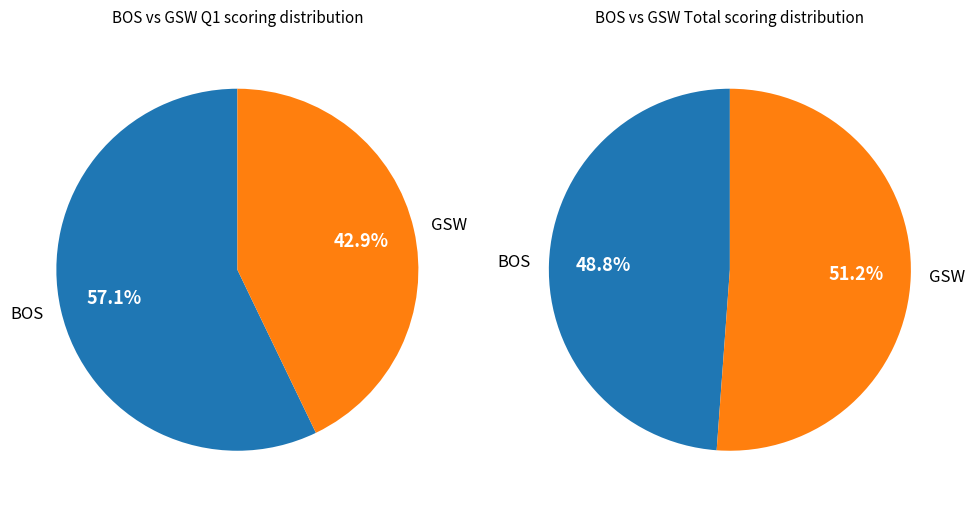

How many slices are in this pie chart?

2